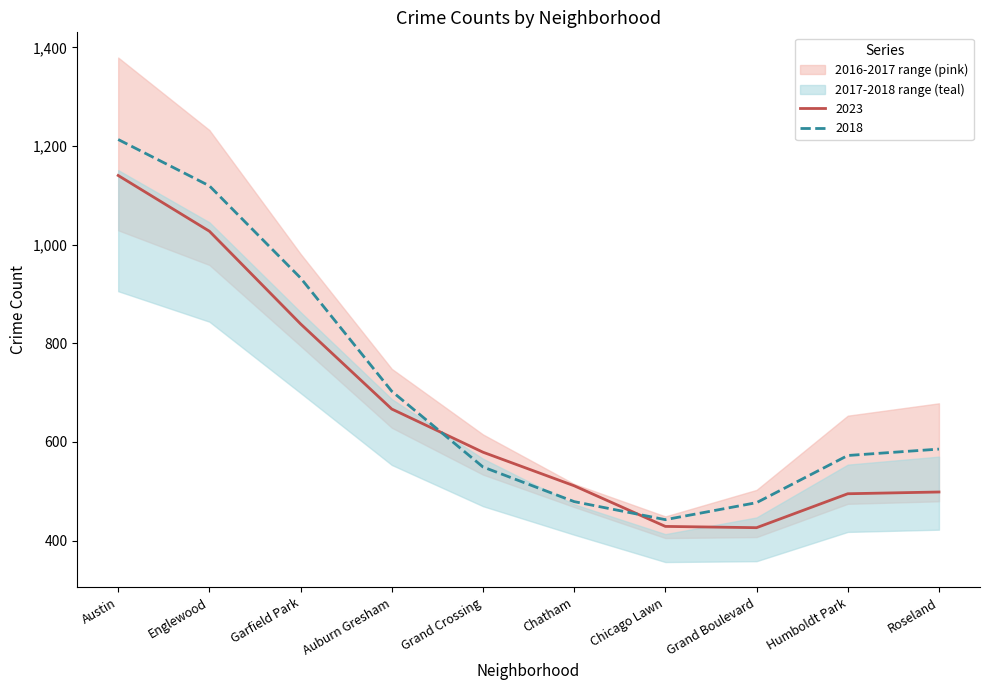

True or false: 2018 has a value of 1057.2 at Auburn Gresham.

False